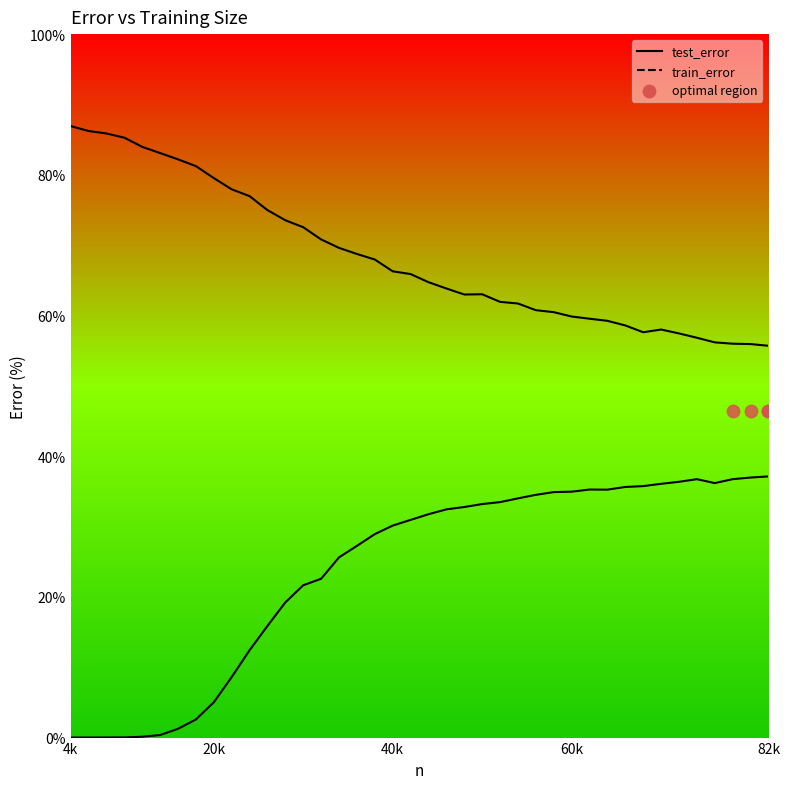

What are all the series names shown in the legend?

test_error, train_error